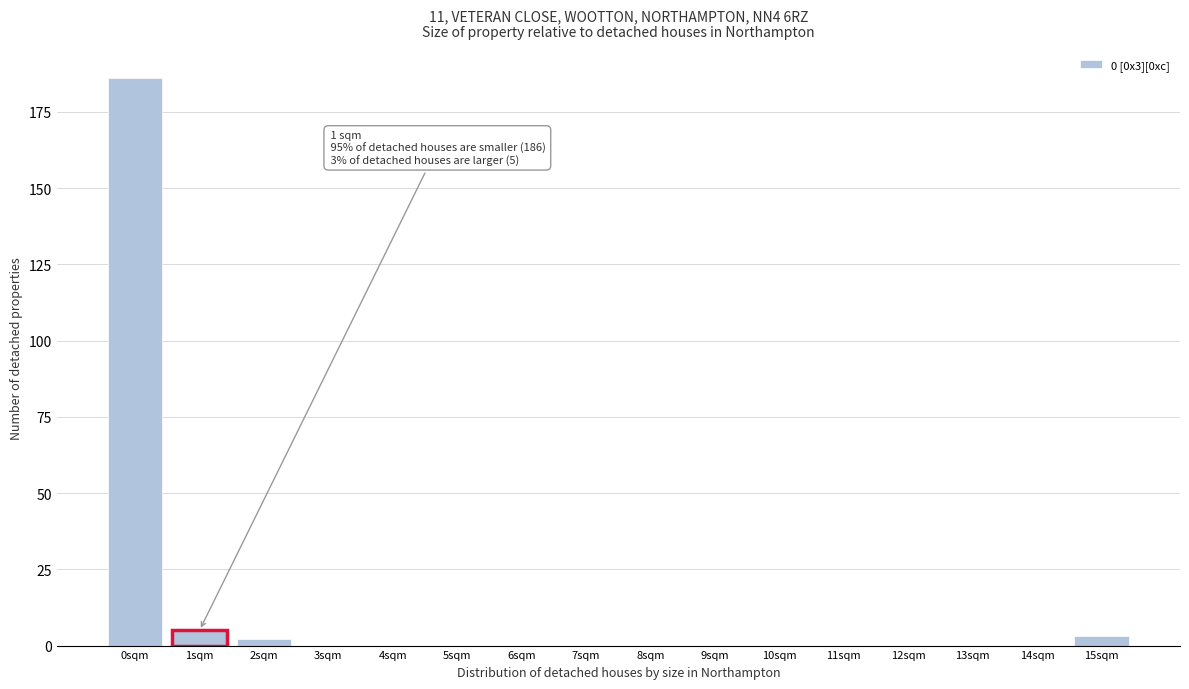

Reading right to left, extract all data points from this chart.

15sqm=3	14sqm=0	13sqm=0	12sqm=0	11sqm=0	10sqm=0	9sqm=0	8sqm=0	7sqm=0	6sqm=0	5sqm=0	4sqm=0	3sqm=0	2sqm=2	1sqm=5	0sqm=186